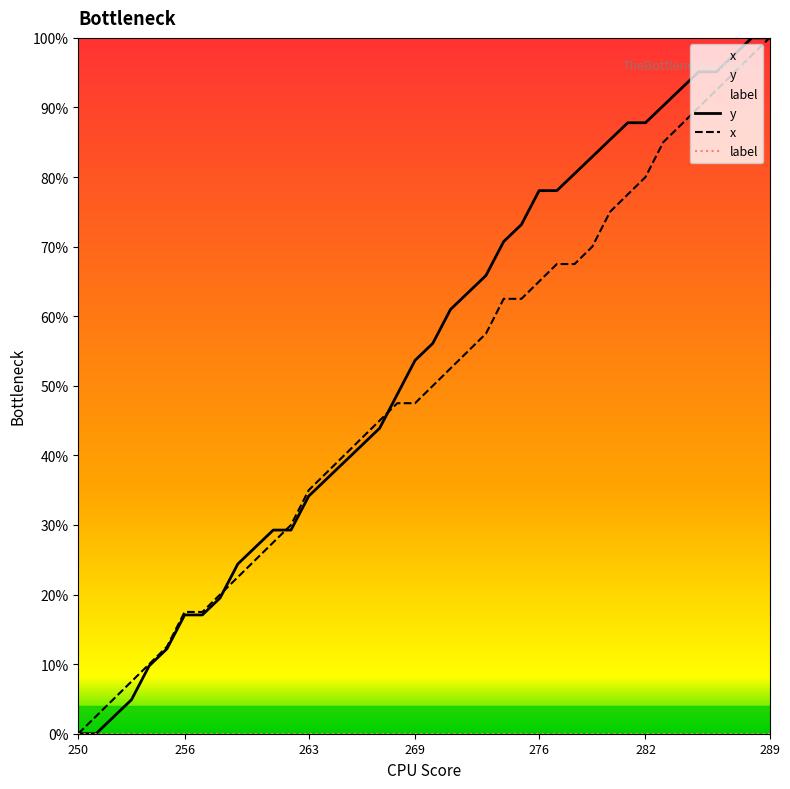

At which category is the sum across all series the highest?

289